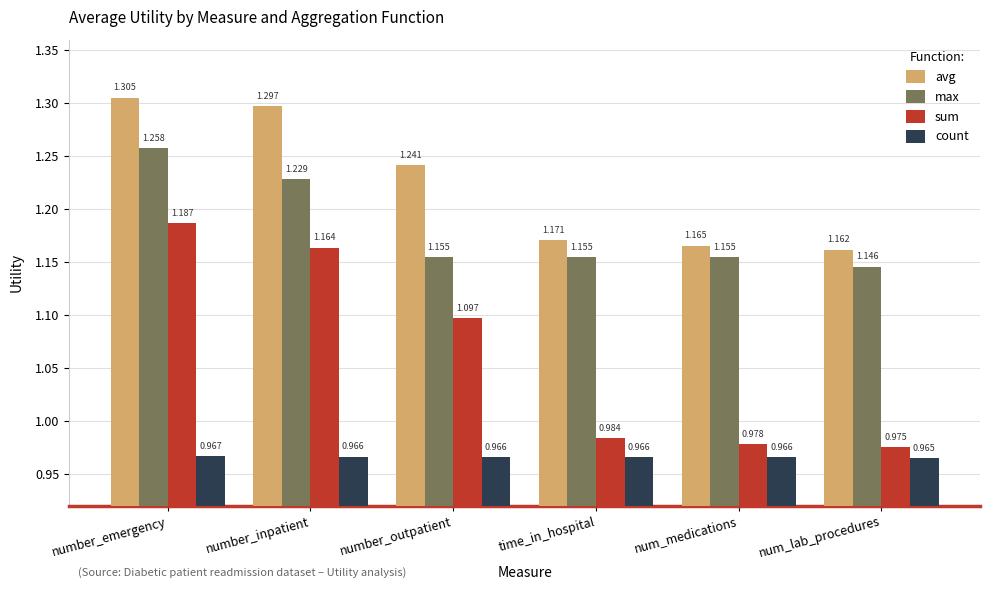

Where is max nearest to the value 1?

num_lab_procedures